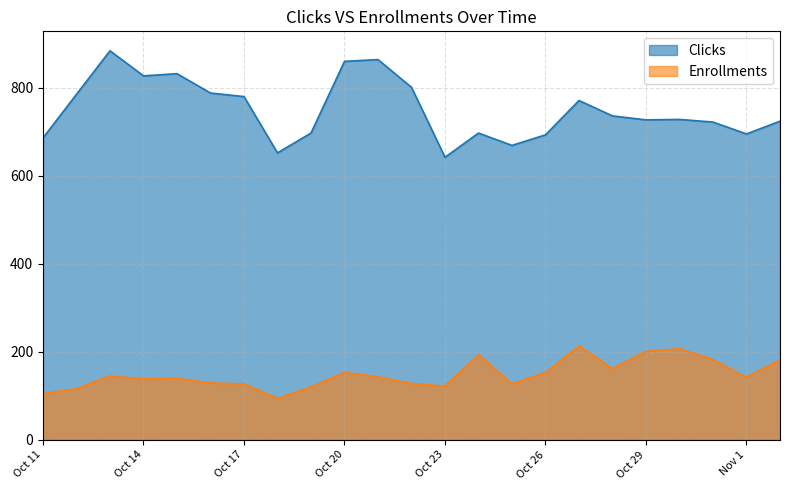

What is the maximum value for Enrollments?

213